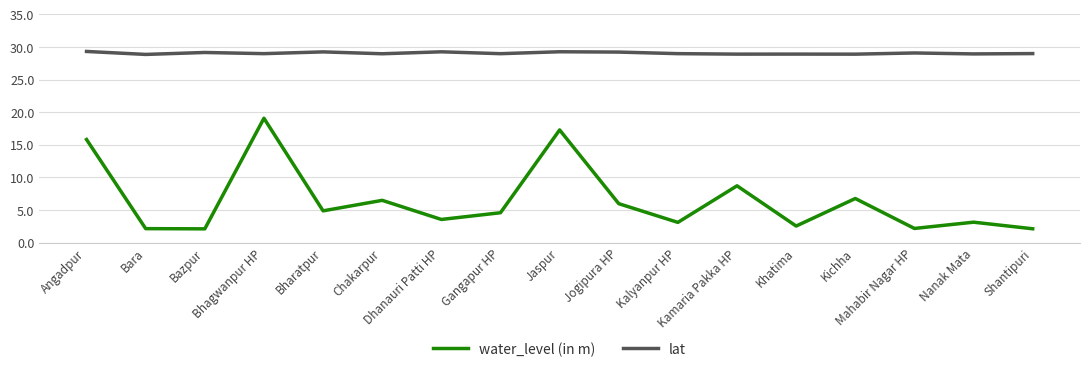

Which series changed the most between Gangapur HP and Jogipura HP?

water_level (in m)